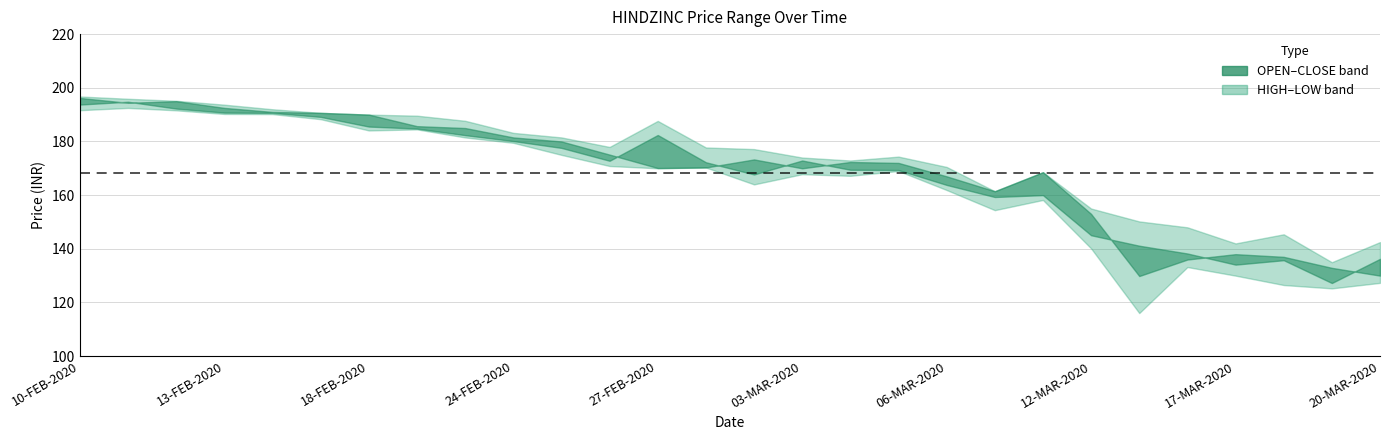

Reading left to right, list all the values displayed in this chart.

HIGH: 196.8	195.9	195.2	193.7	192.0	190.7	190.0	189.6	187.7	183.2	181.5	177.9	187.7	177.8	177.2	174.0	172.9	174.3	170.5	161.4	168.6	155.0	150.2	148.0	142.0	145.4	135.0	142.5
OPEN: 196.2	194.4	195.0	192.5	191.0	190.7	190.0	185.7	185.0	181.5	180.0	175.1	170.1	170.3	173.3	170.0	172.3	172.0	167.0	161.4	168.6	153.0	129.8	136.0	138.0	137.0	132.9	130.0
CLOSE: 193.8	194.8	192.2	190.8	190.7	189.2	185.6	184.8	182.3	180.2	177.6	172.8	182.4	172.2	167.7	172.9	169.4	169.3	163.8	159.3	160.0	145.1	141.2	138.2	134.1	135.8	127.2	136.2
LOW: 191.7	192.5	191.6	190.2	190.2	188.3	184.1	184.5	181.5	179.5	175.0	170.8	170.0	170.3	164.0	167.8	167.2	169.0	161.9	154.4	158.2	140.2	116.0	133.2	130.0	126.5	125.2	127.3